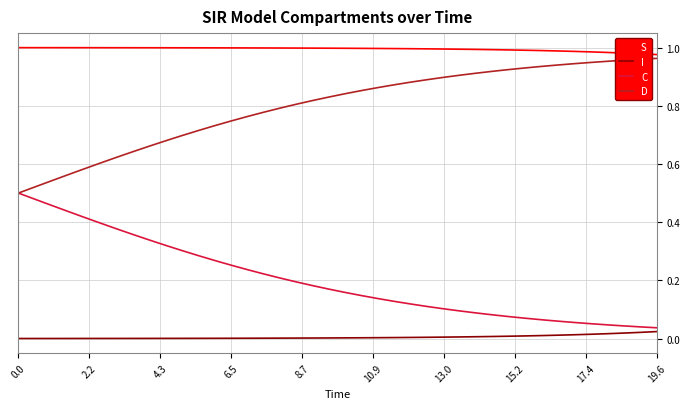

True or false: C and S cross at least once.

False